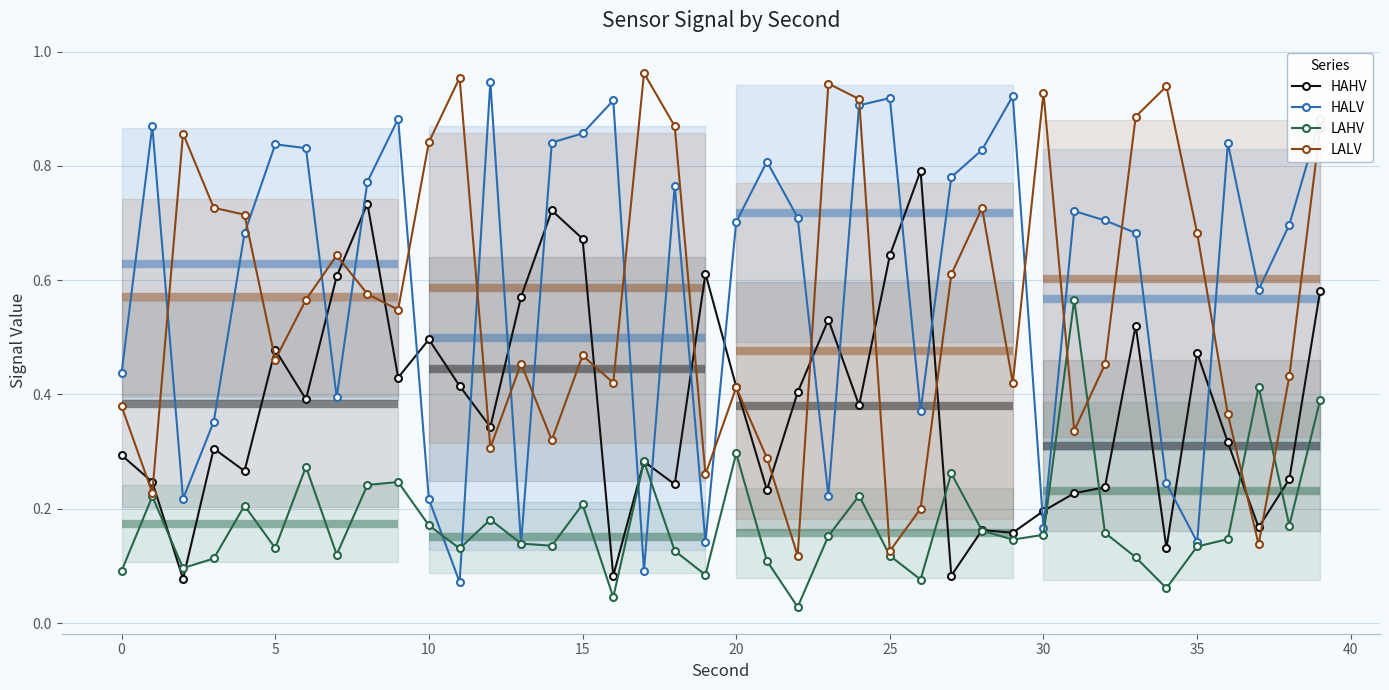

Does the chart display data point markers on the line(s)?

Yes